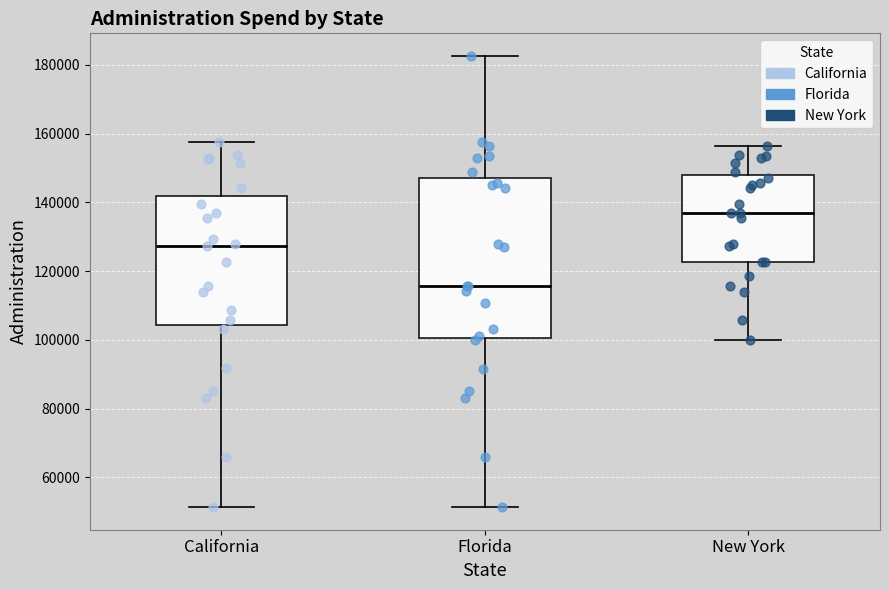

Reading left to right, read every box against the y-axis: the position of its median line, the range the box covers, and the ends of its whiskers. The values are not printed on the chart, so give them approximately, as read against the axis.

California: median 128000, box 104000 to 142000, whiskers 52000 to 158000
Florida: median 116000, box 100000 to 148000, whiskers 52000 to 182000
New York: median 136000, box 122000 to 148000, whiskers 100000 to 156000